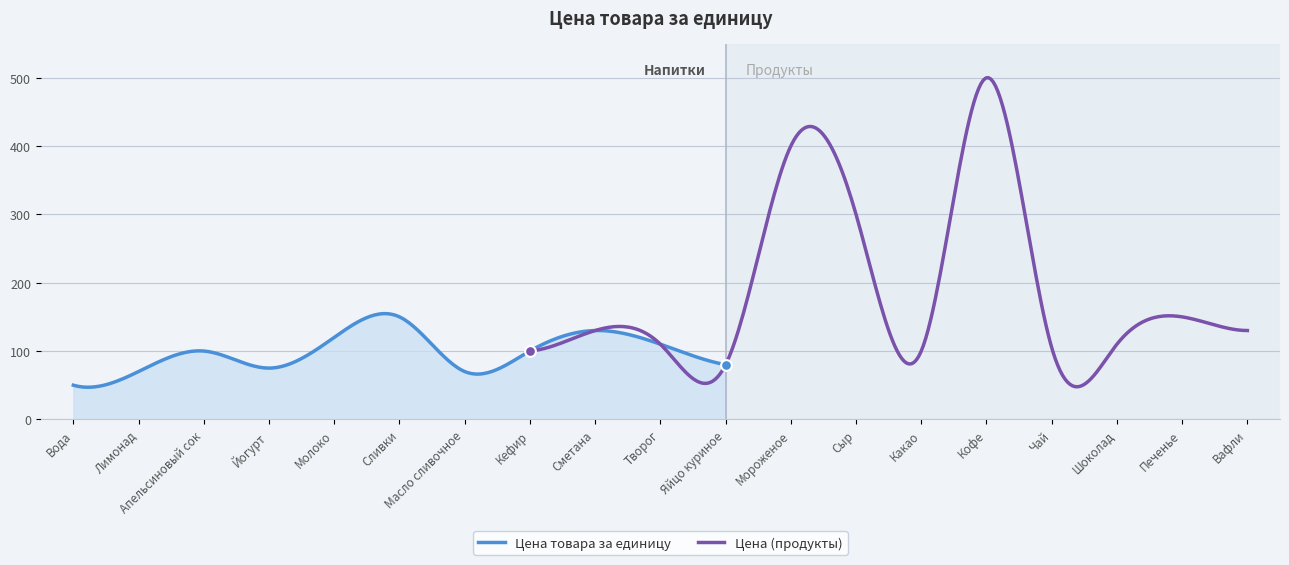

What is the change in value from 415 to 778?

+220